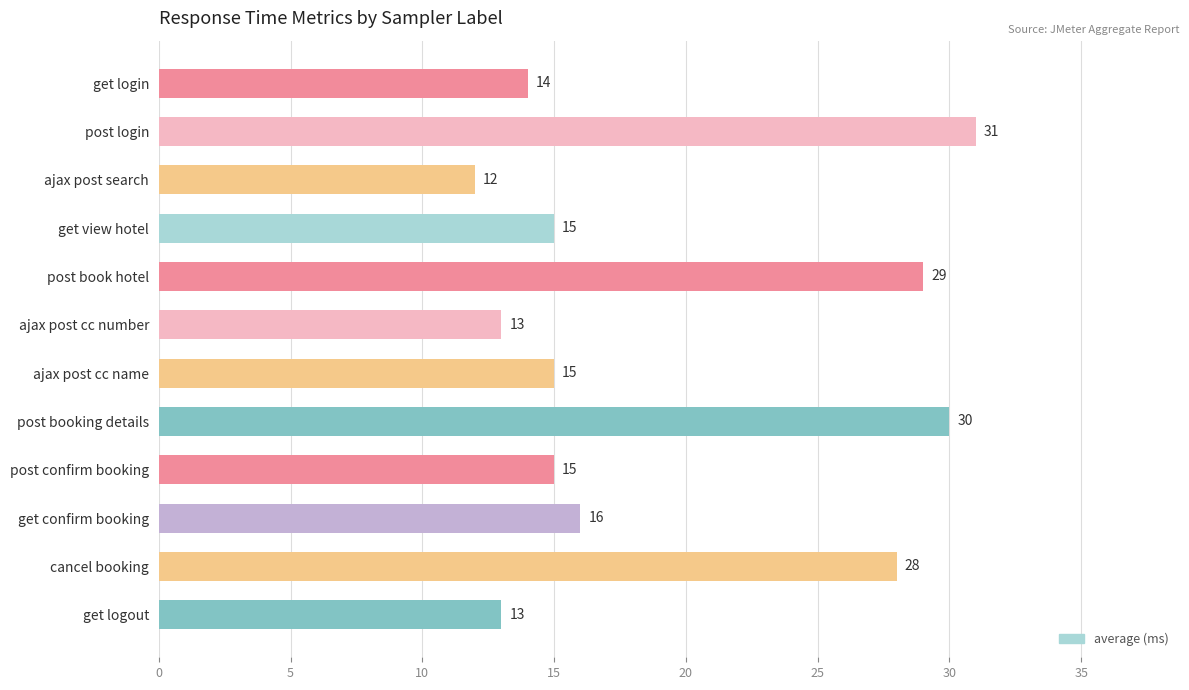

Reading top to bottom, what are all the values shown in this chart?

14	31	12	15	29	13	15	30	15	16	28	13